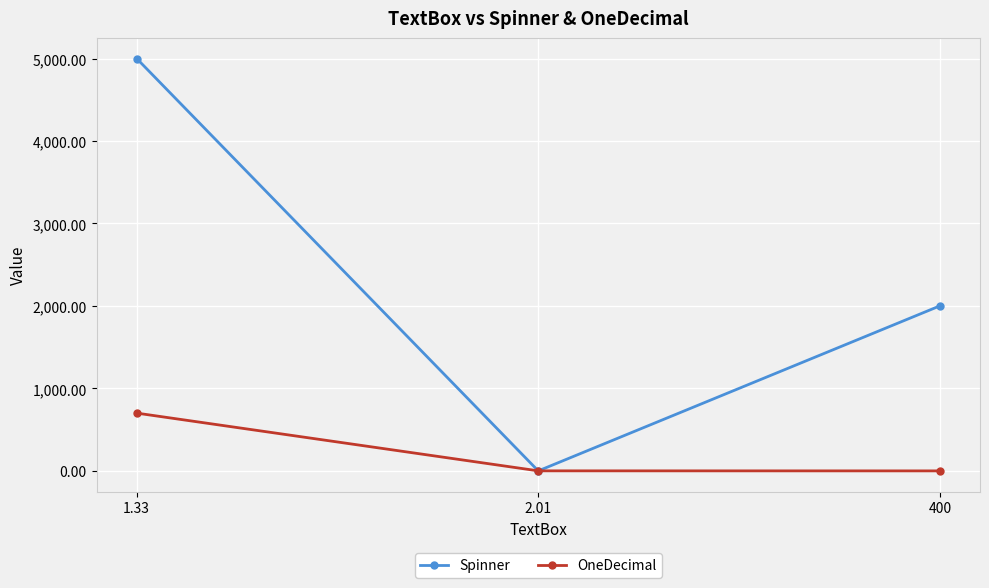

Which series has the largest range (max minus min)?

Spinner